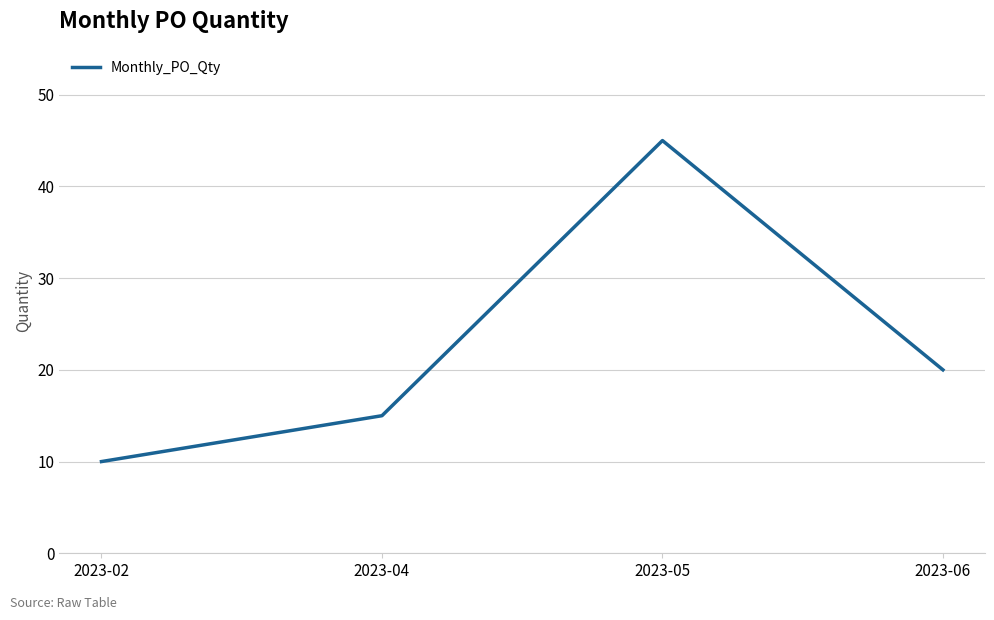

Is it true that the value at 2023-04 is 15?

True